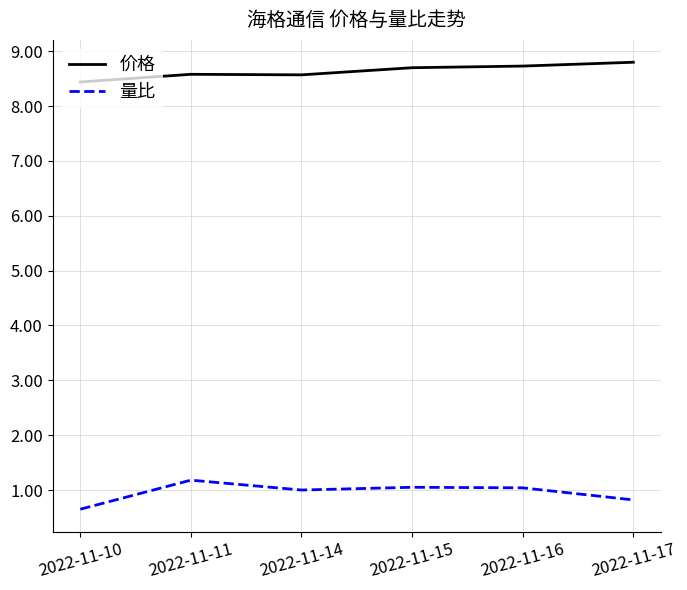

What is the maximum value for 量比?

1.2